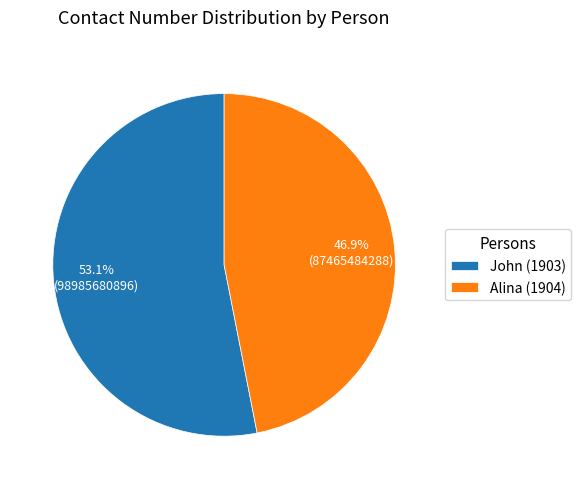

To the nearest percent, what portion does John (1903) represent?

53%